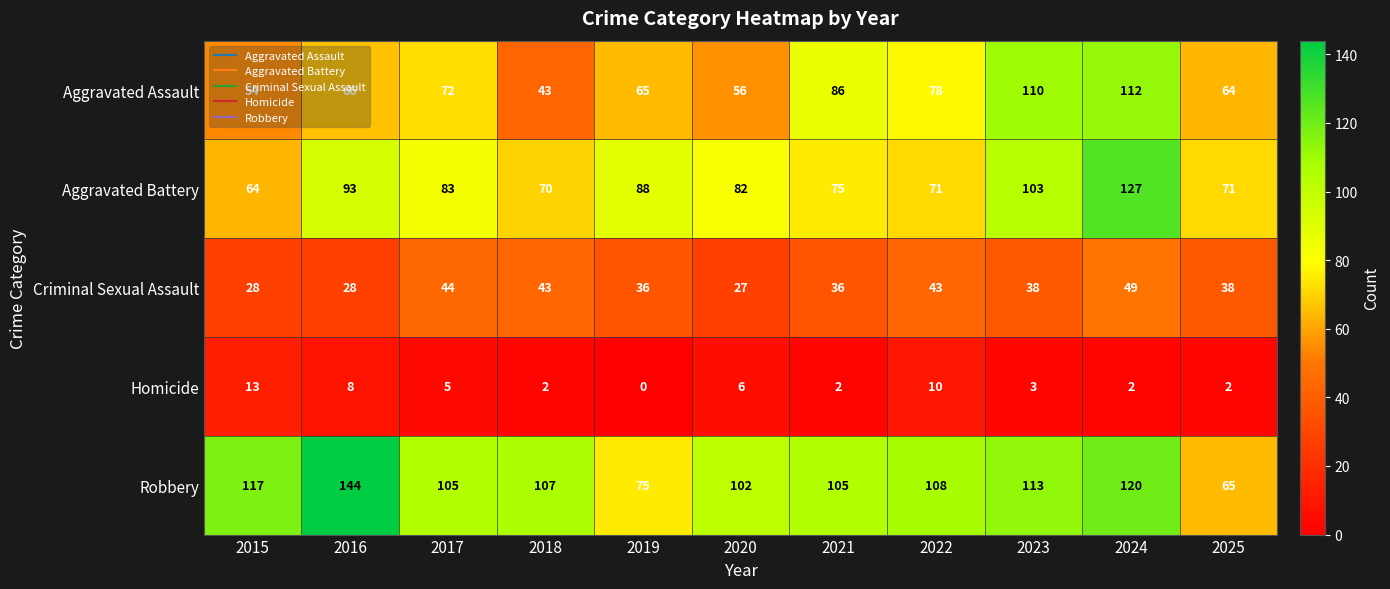

Rank the series at 2024 from lowest to highest value.

Homicide, Criminal Sexual Assault, Aggravated Assault, Robbery, Aggravated Battery